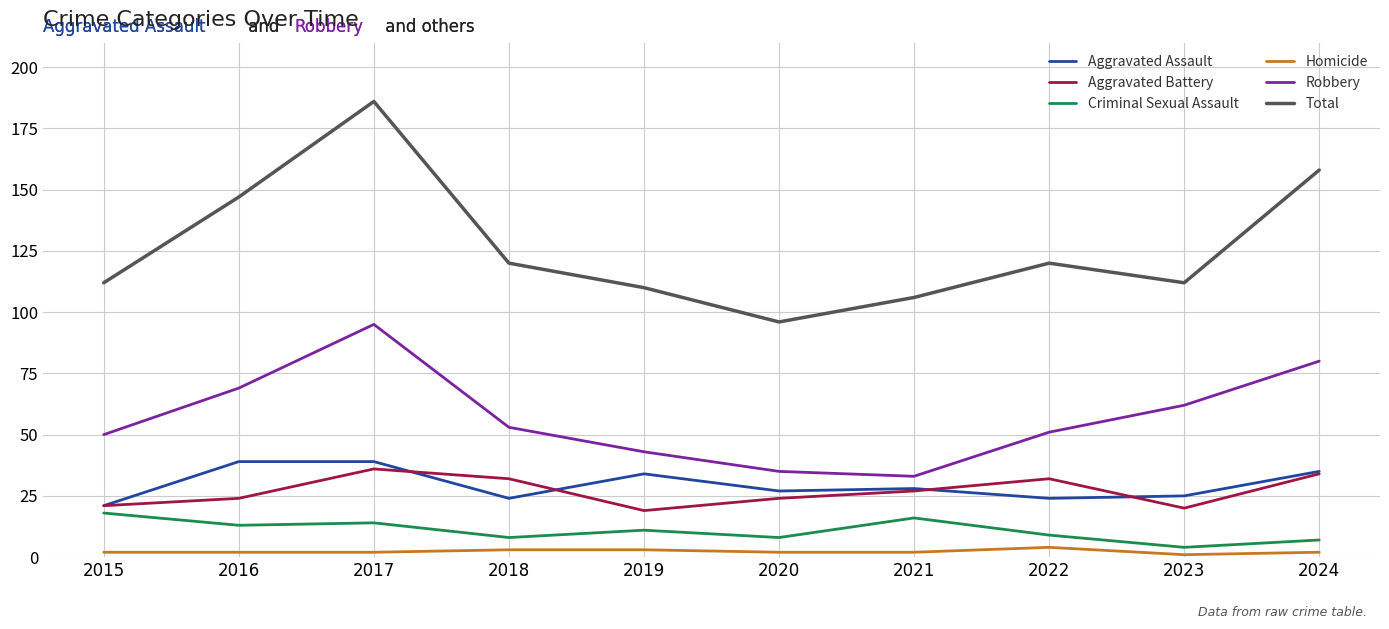

True or false: Aggravated Battery has more than 0 interior local peaks.

True